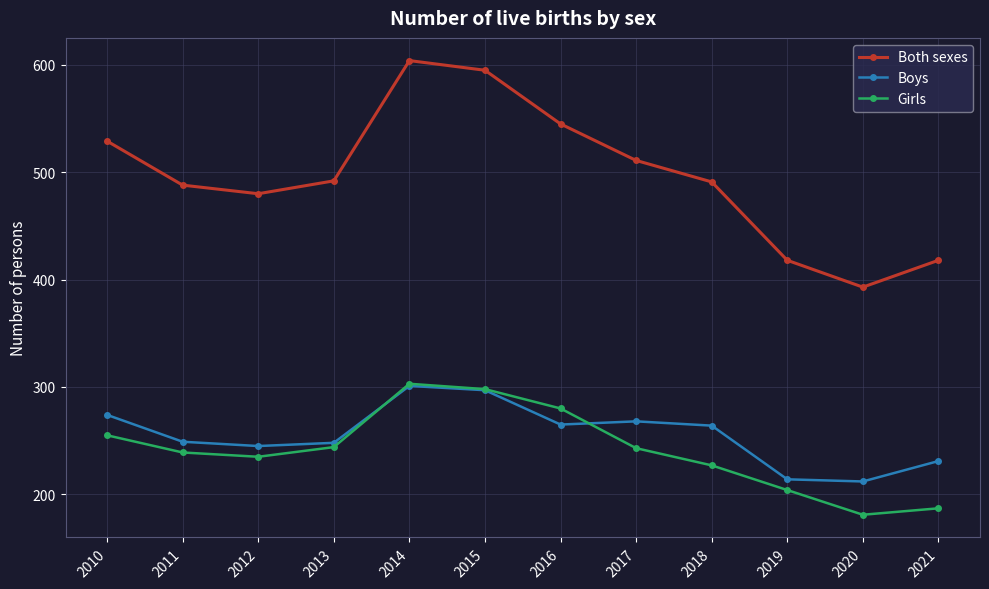

In Boys, how many points are lower than both neighbors (excluding endpoints)?

3